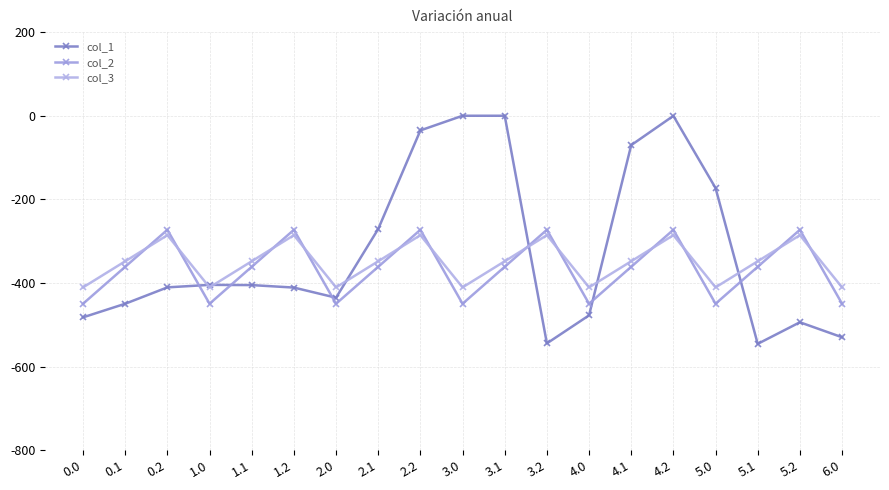

What is the average value of the col_3 series?

-351.2